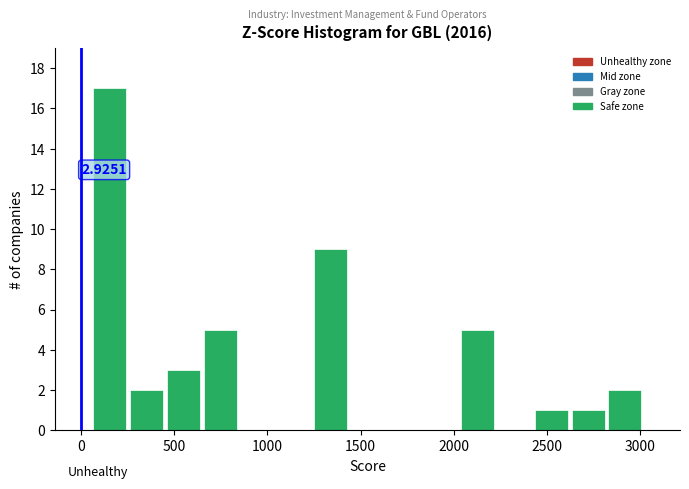

Around what value on the x-axis is the tallest bar? Give the approximate position of its centre, as read against the axis.

150